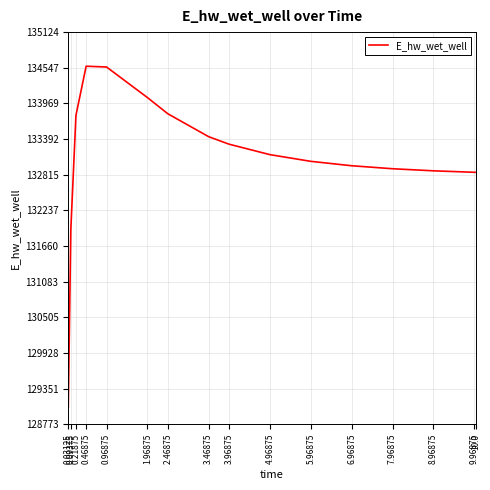

How many values exceed 133139?

8